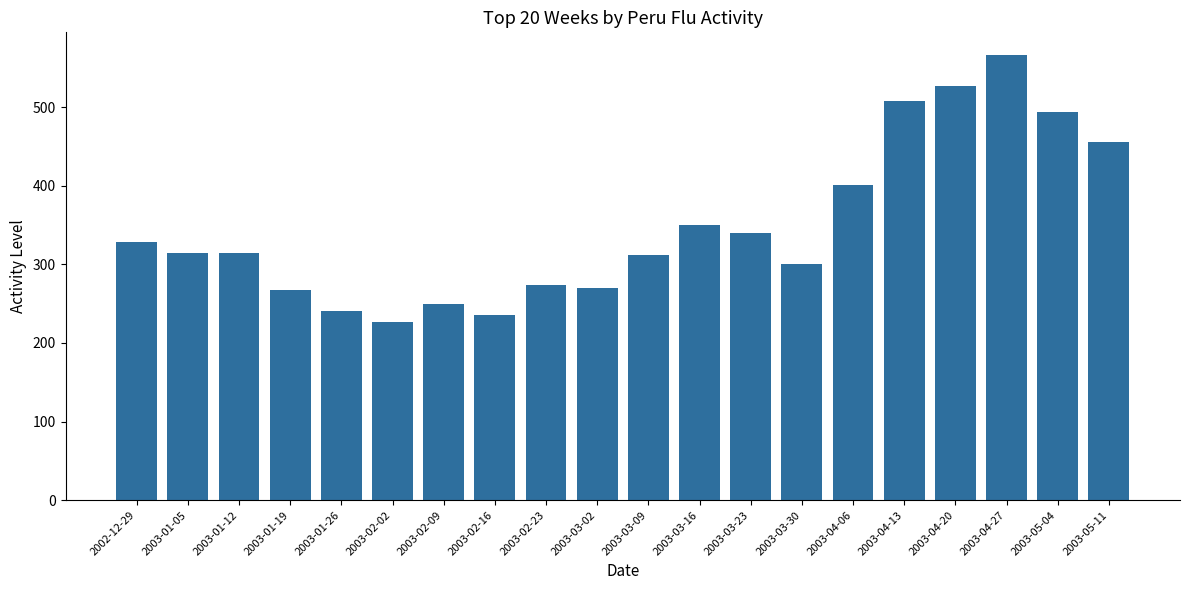

True or false: the data shows 340 at 2003-03-23.

True